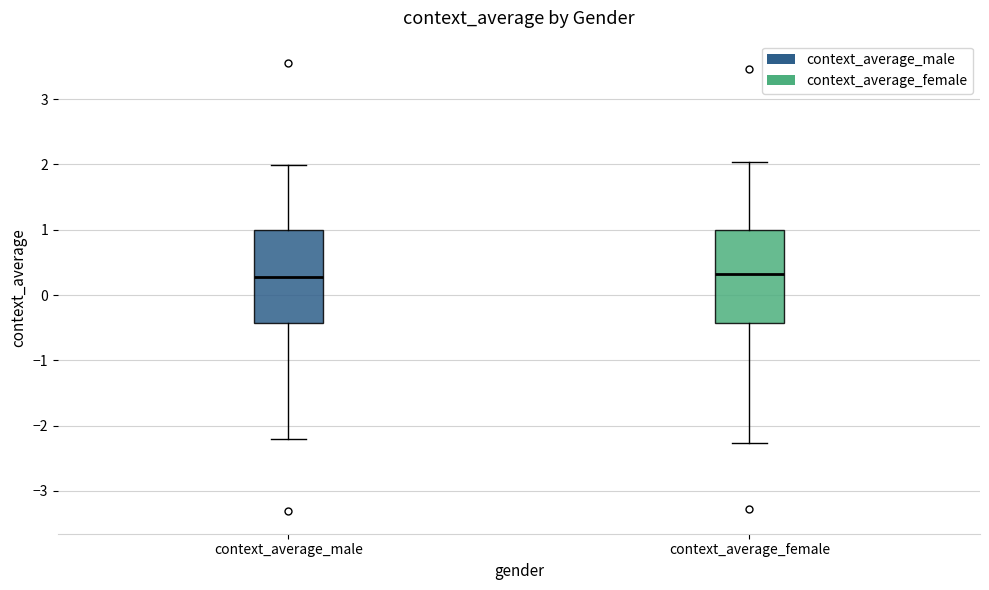

Reading left to right, transcribe this box plot: for each box, give where its median line is, the range the box spans, and where its two whiskers end, as read against the y-axis. The values are not printed on the chart, so give them approximately, as read against the axis.

context_average_male: median 0.3, box -0.4 to 1.0, whiskers -2.2 to 2.0
context_average_female: median 0.3, box -0.4 to 1.0, whiskers -2.3 to 2.0